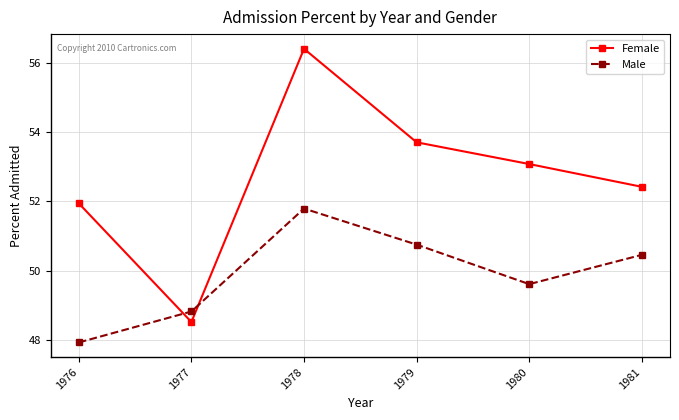

Which series has the largest total across all categories?

Female